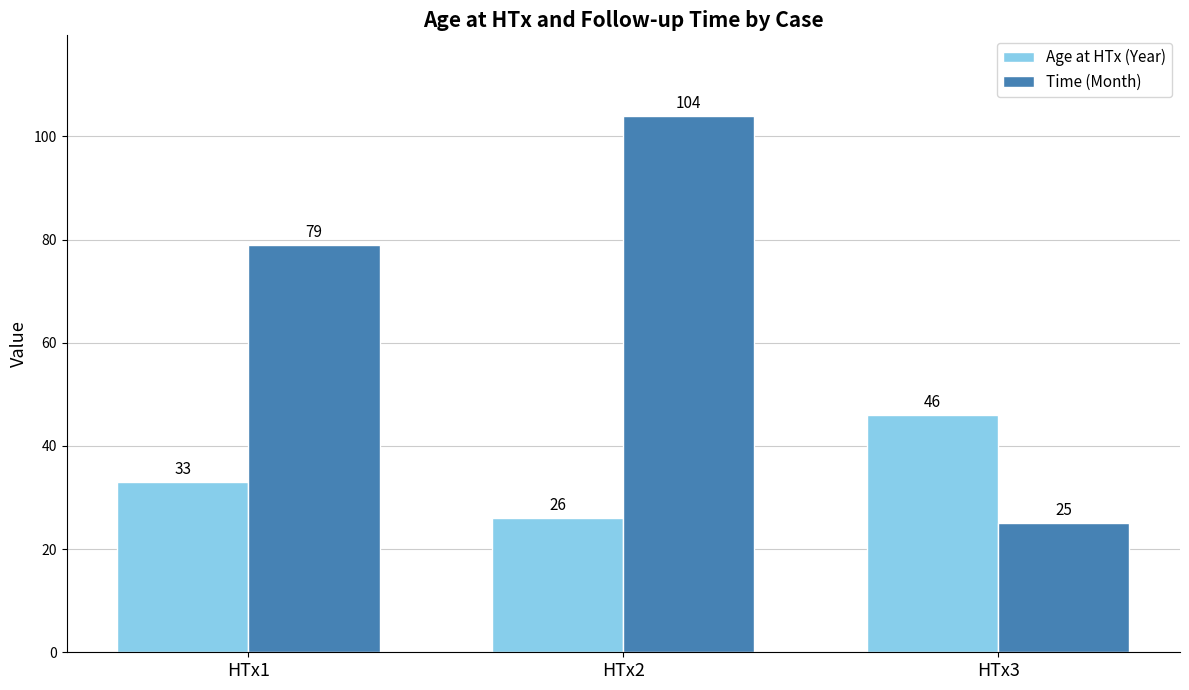

Which series has the largest total across all categories?

Time (Month)